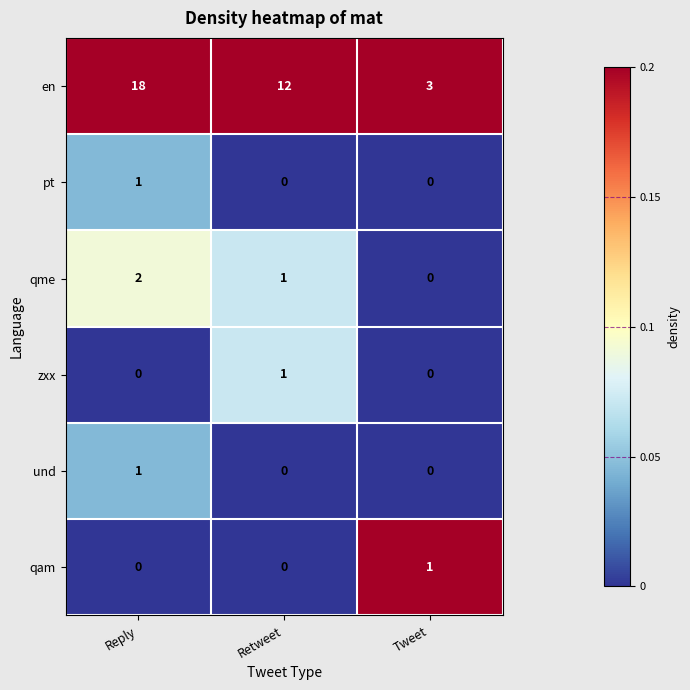

What is the sum of the en values at Tweet and Reply?

21